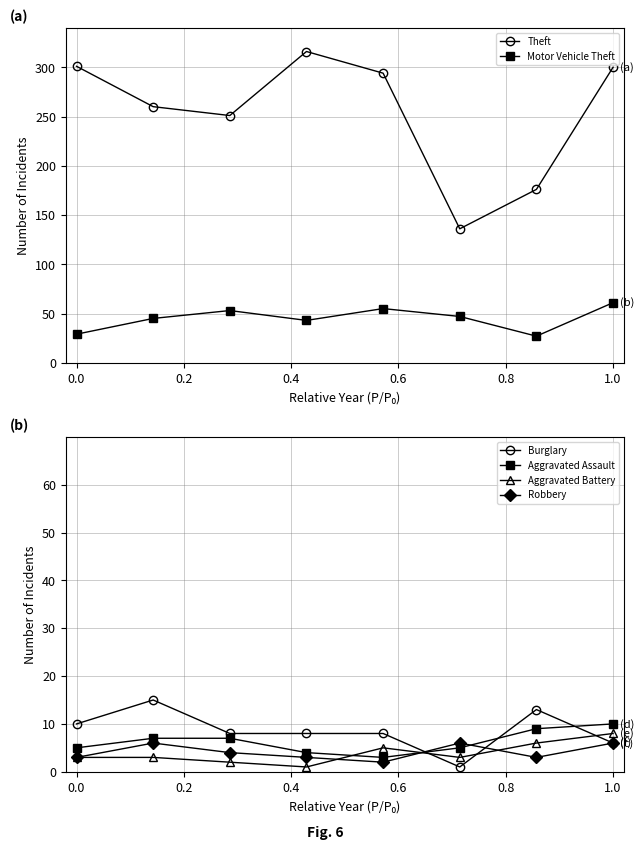

Does the chart display data point markers on the line(s)?

Yes